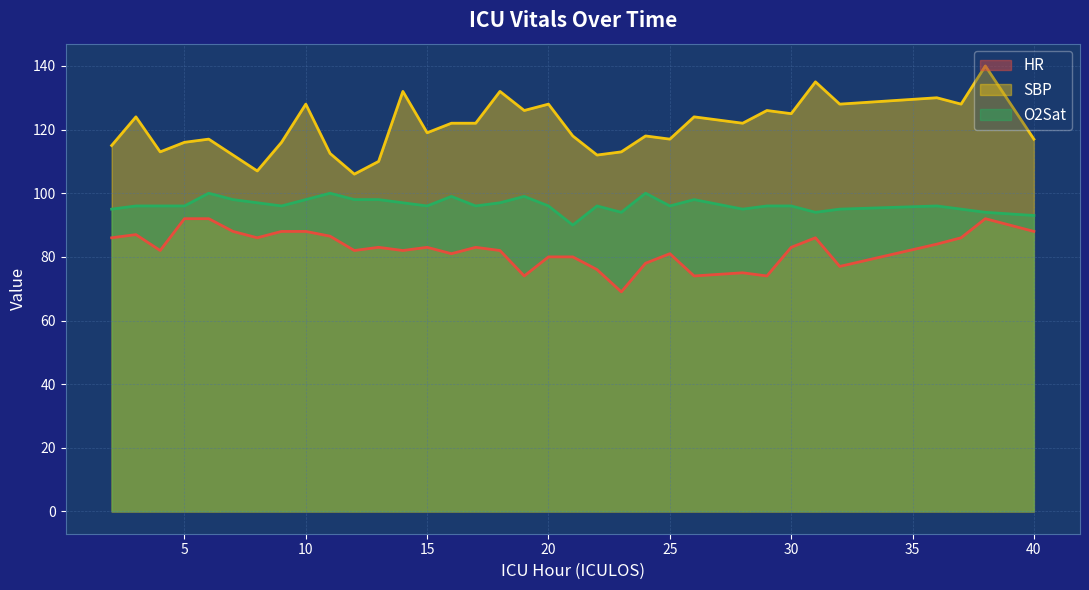

Which series changed the most between 10 and 11?

SBP